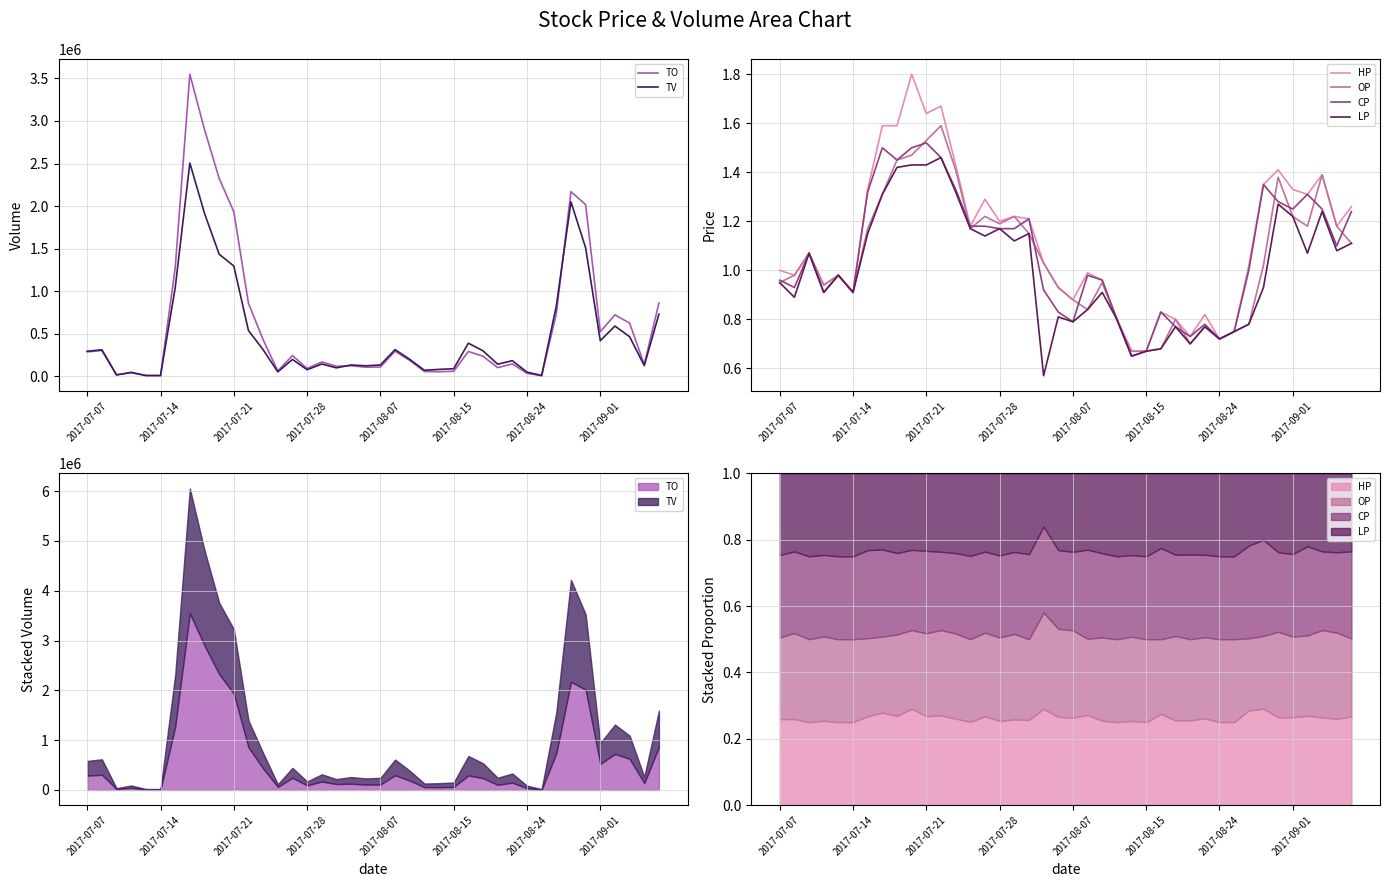

The value of TO at 23 is 57600.0. True or false?

True